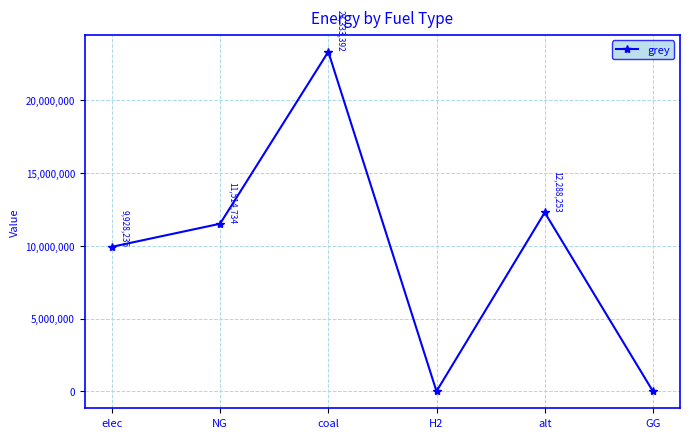

True or false: the data shows 23333392.0 at coal.

True